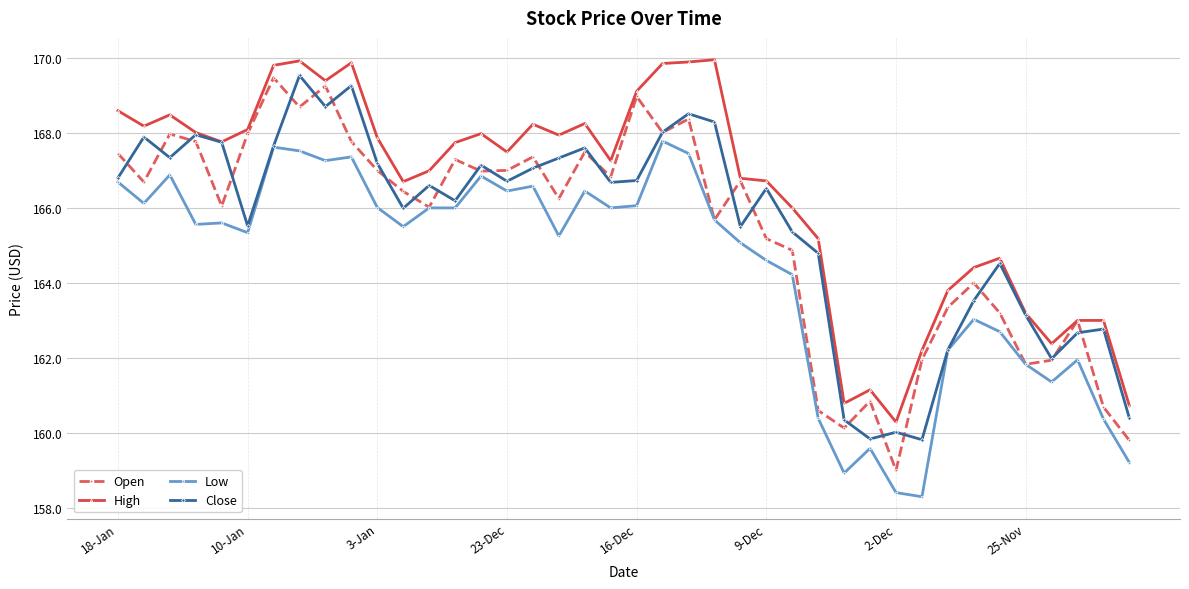

How many categories are shown in the chart?

40